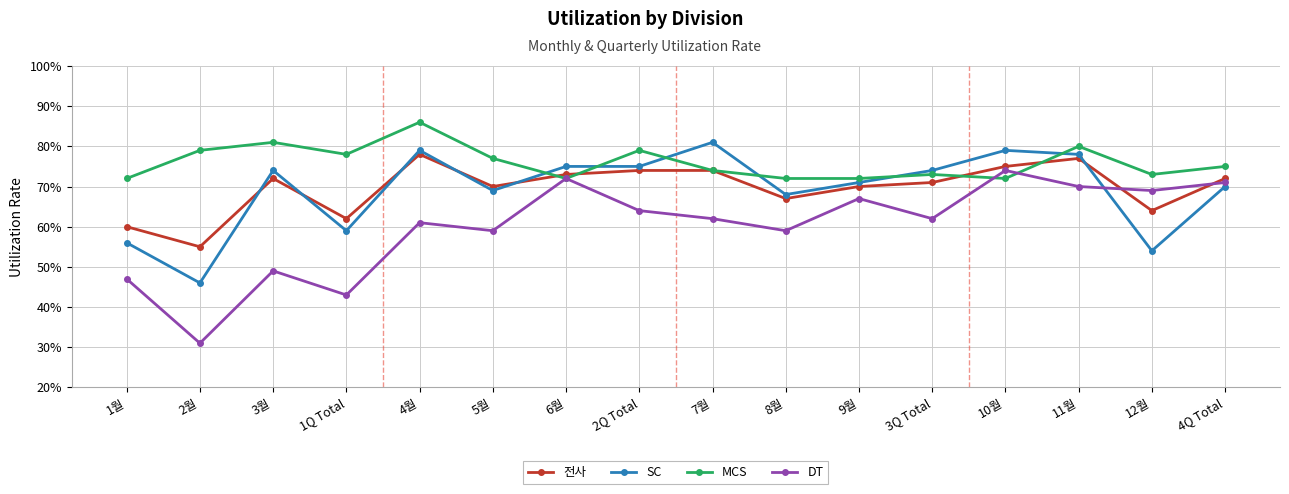

True or false: DT has a value of 1.0 at 8월.

False